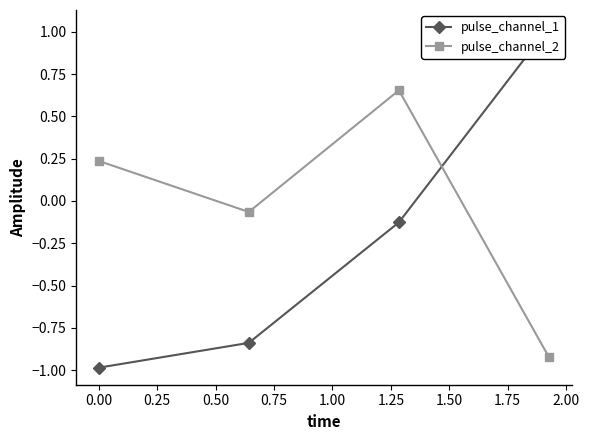

True or false: pulse_channel_2 and pulse_channel_1 intersect in this chart.

True